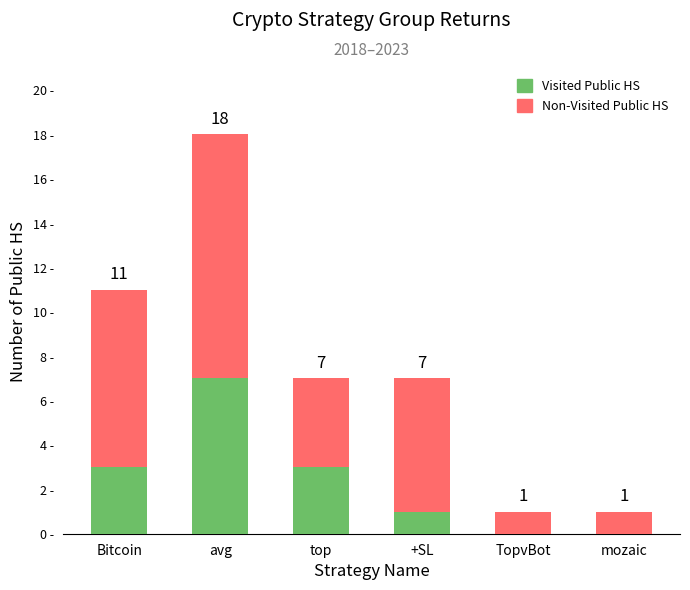

At which category is the sum across all series the highest?

avg